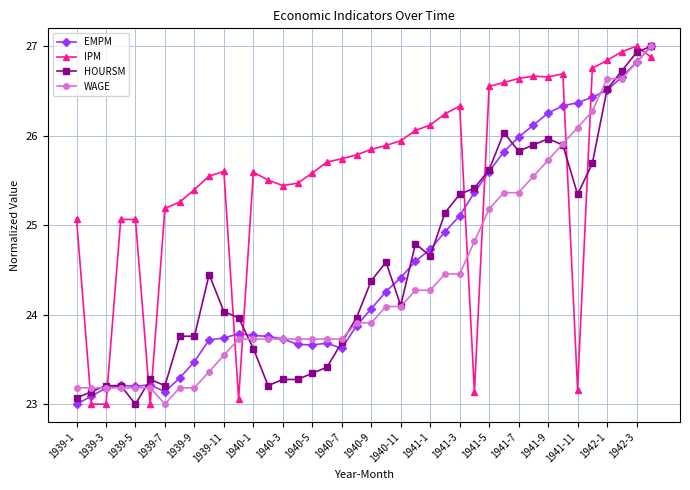

What is the value of the WAGE point at the 3rd from the left?

23.2